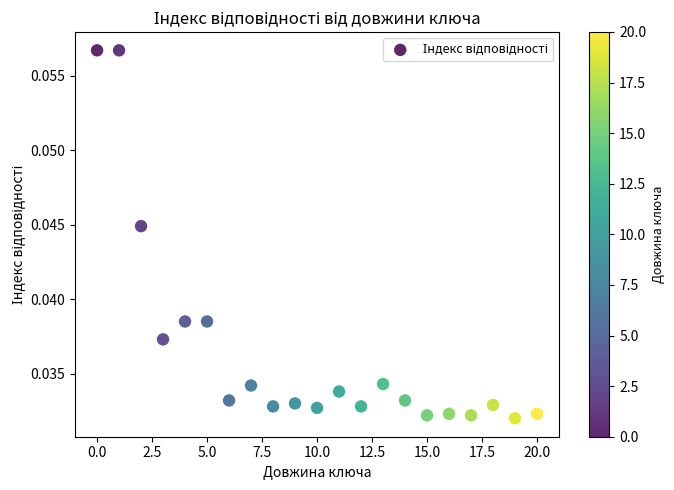

How many data points are displayed?

21